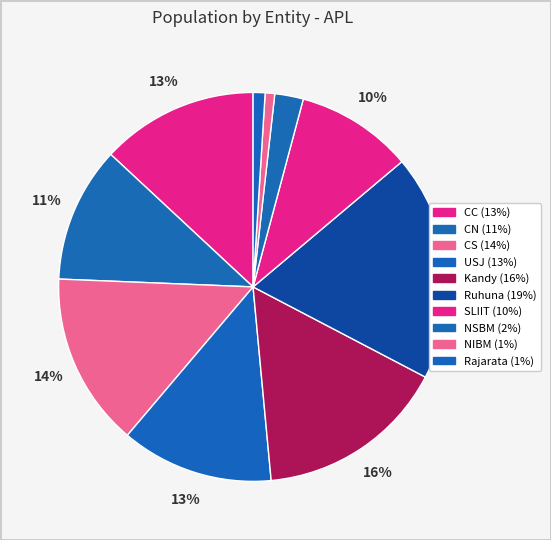

To the nearest percent, what is the average slice percentage?

10%